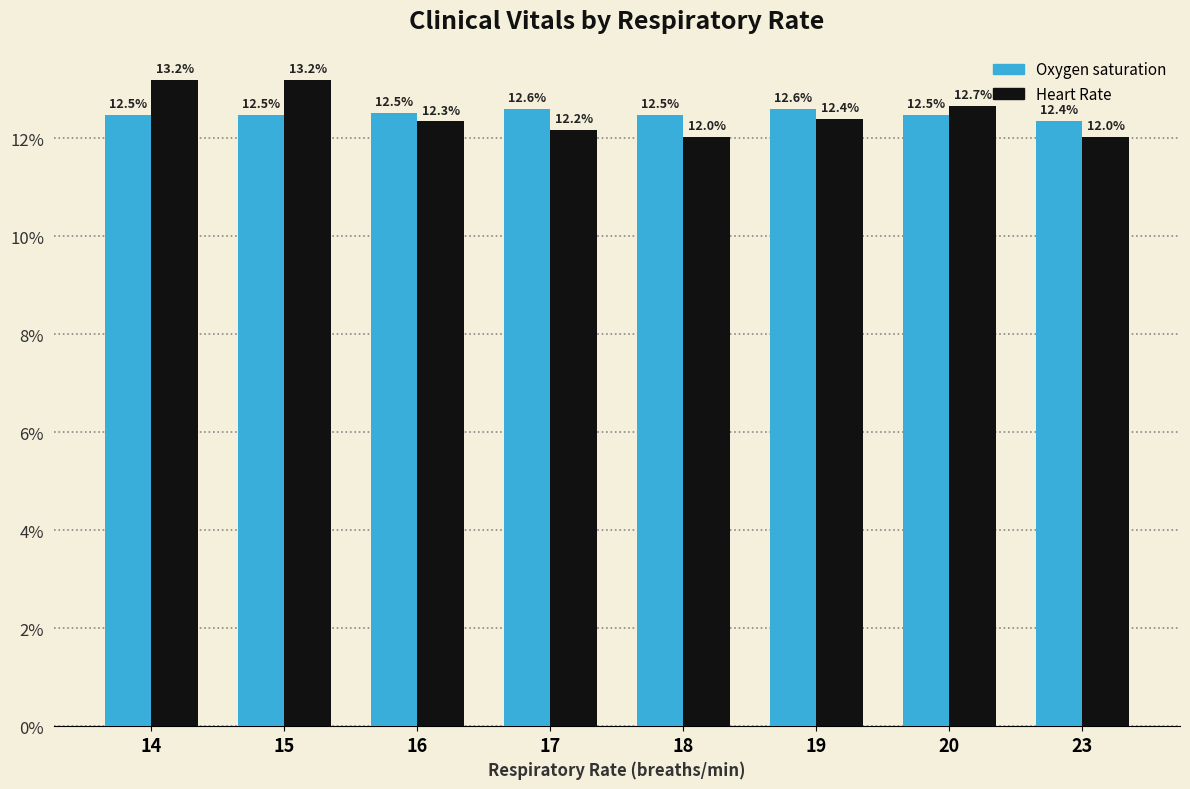

What is the difference between the highest and lowest values at 15?

0.7